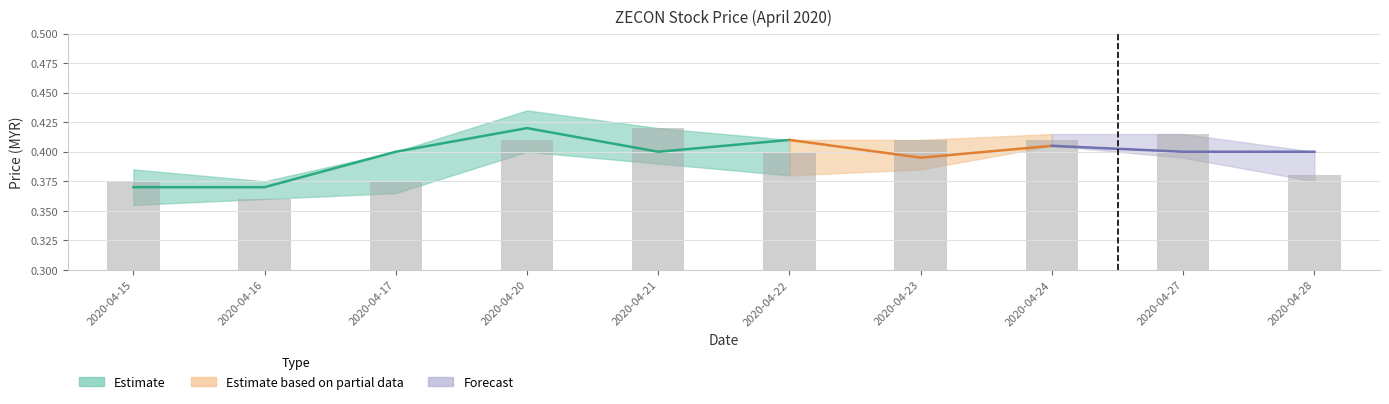

List the labels in order of value, smallest first.

2020-04-16, 2020-04-15, 2020-04-17, 2020-04-28, 2020-04-22, 2020-04-20, 2020-04-23, 2020-04-24, 2020-04-27, 2020-04-21